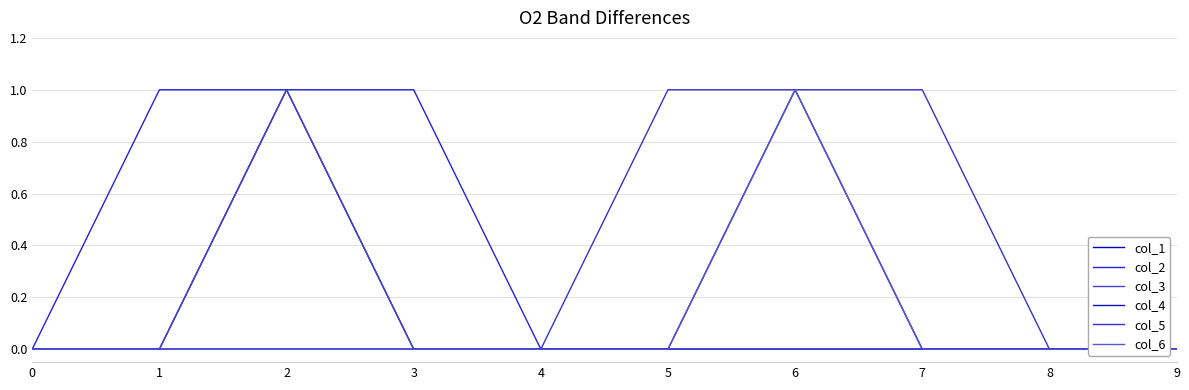

Between 2 and 4, which series saw the biggest shift?

col_1